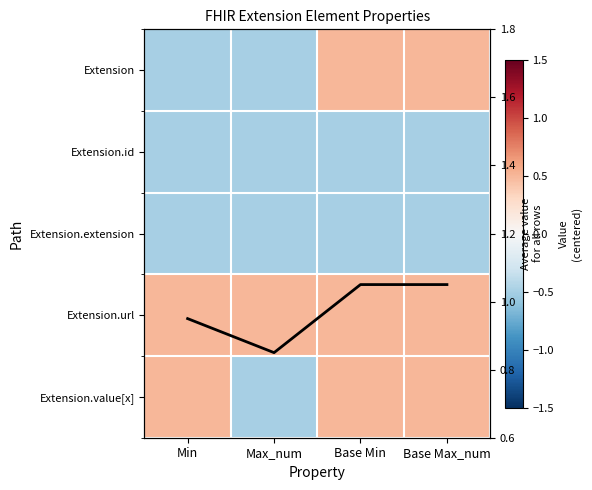

Rank the series at Base Max_num from lowest to highest value.

Extension.id, Extension.extension, Extension, Extension.url, Extension.value[x], Column mean